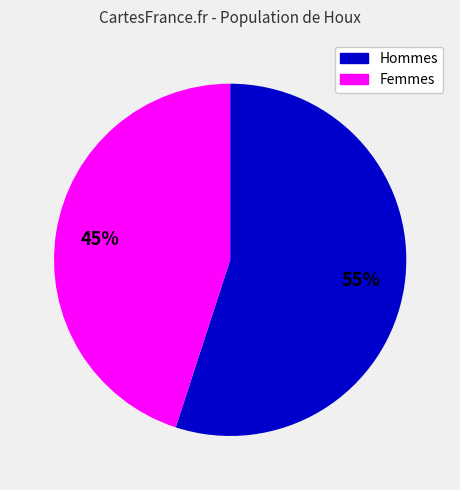

The Femmes slice represents 54% of the pie. True or false?

False